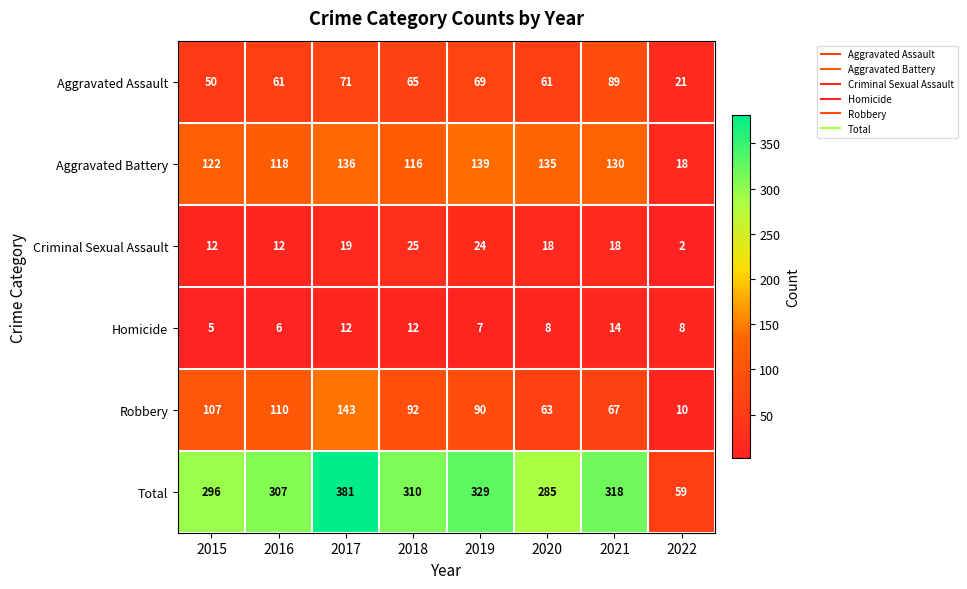

True or false: Aggravated Battery has a value of 122 at 2015.

True